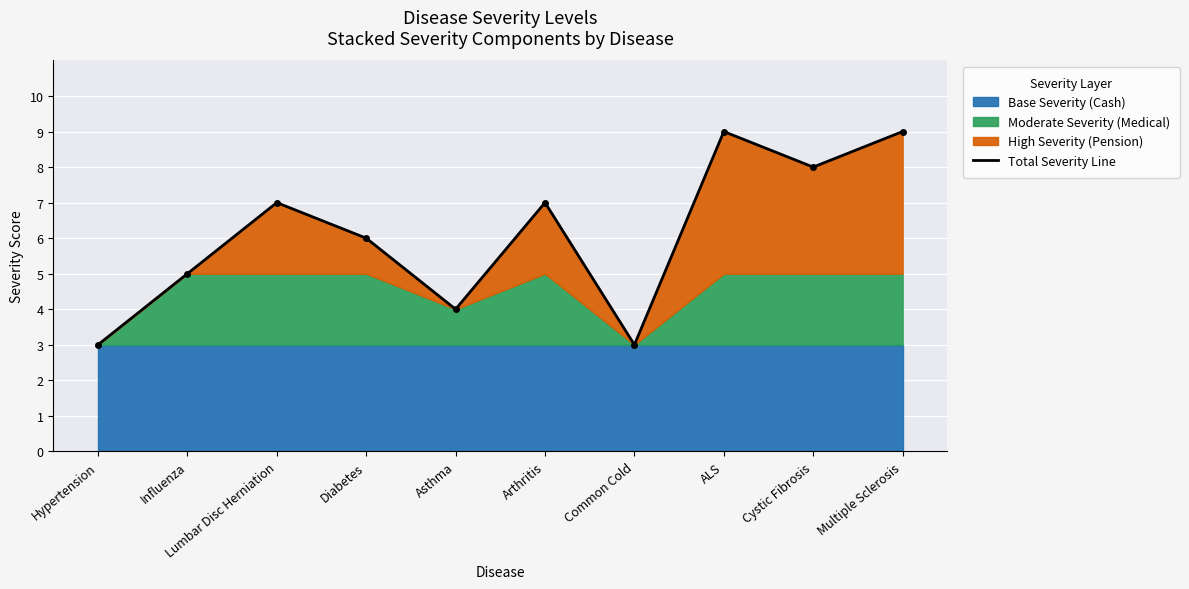

Is it true that the value at Diabetes is 6?

True